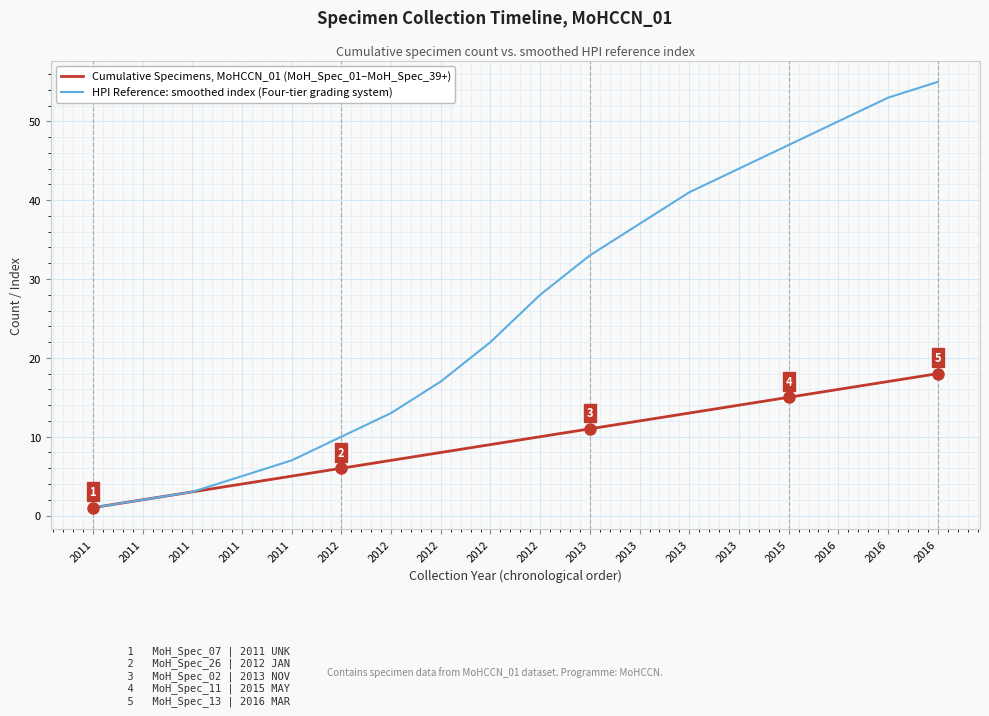

How many lines are shown in the chart?

2